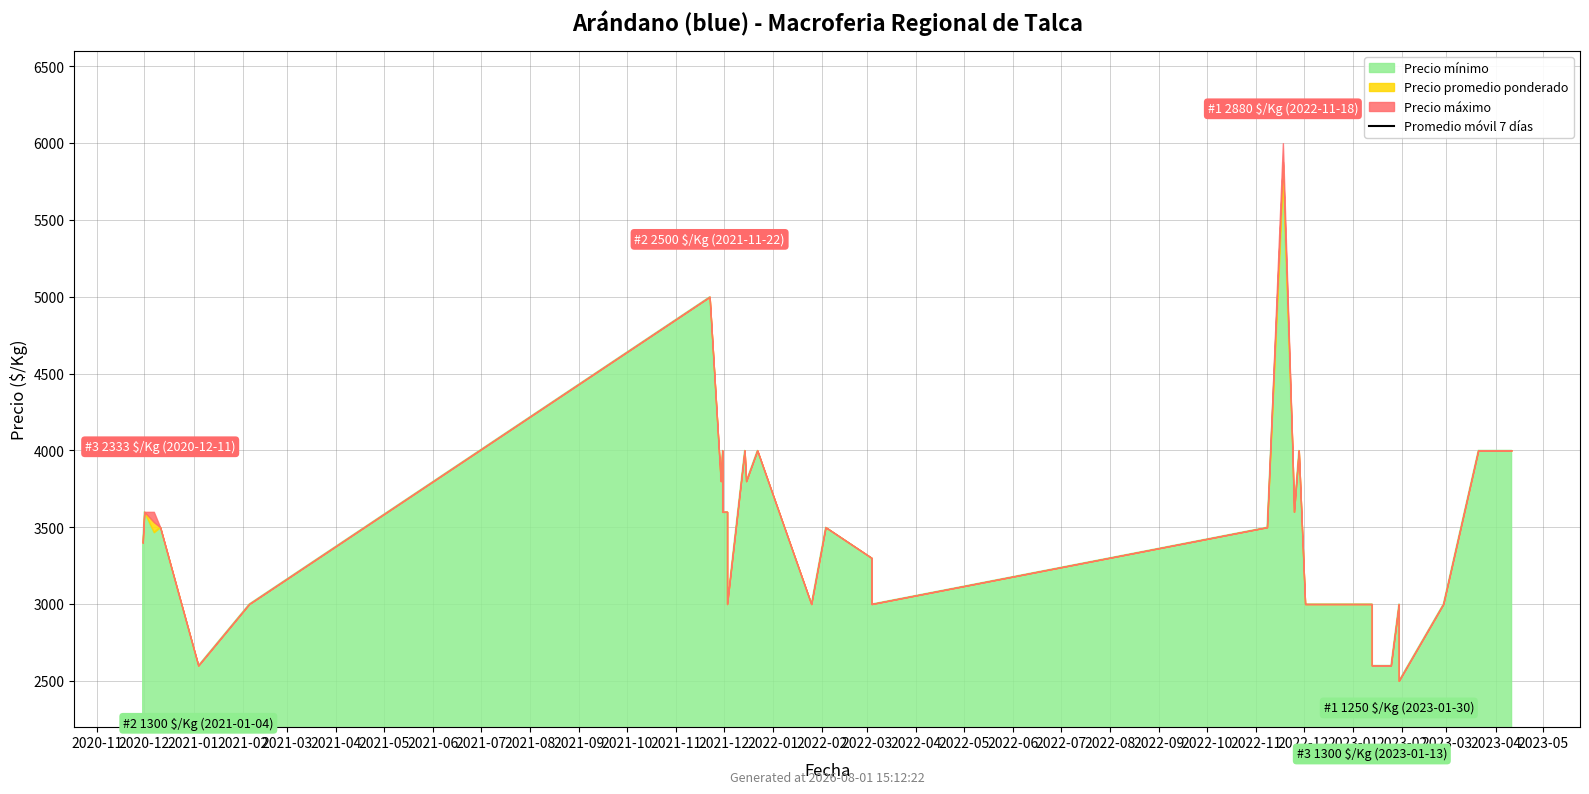

What is the label of the 7th point from the left?

2021-05